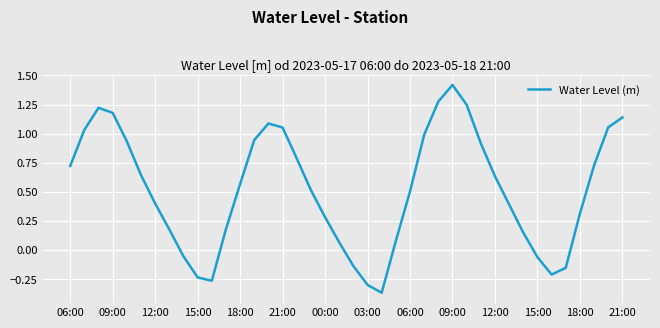

What is the maximum value shown in the chart?

1.4